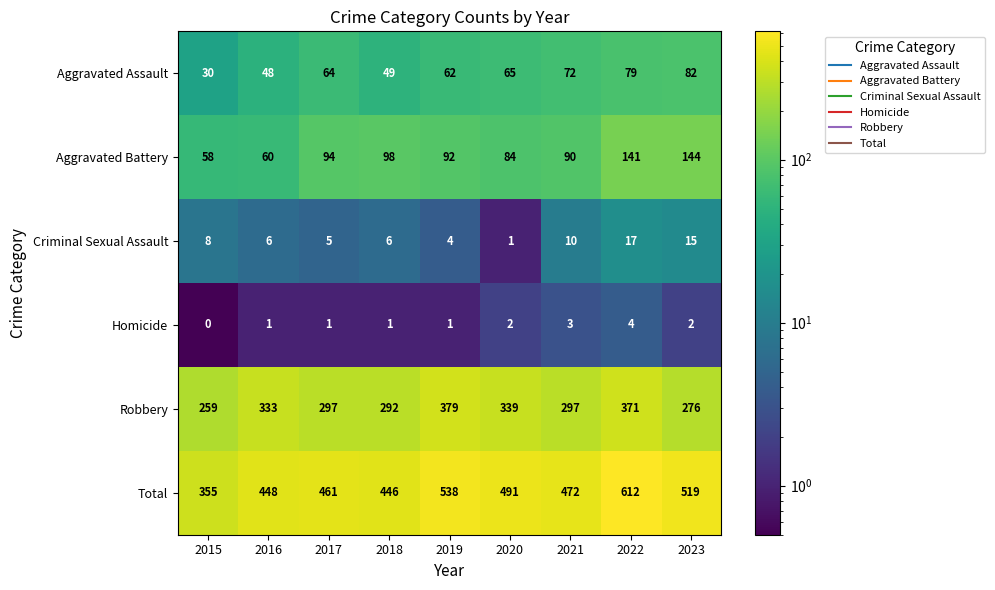

Is it true that Robbery equals 297 at 2021?

True